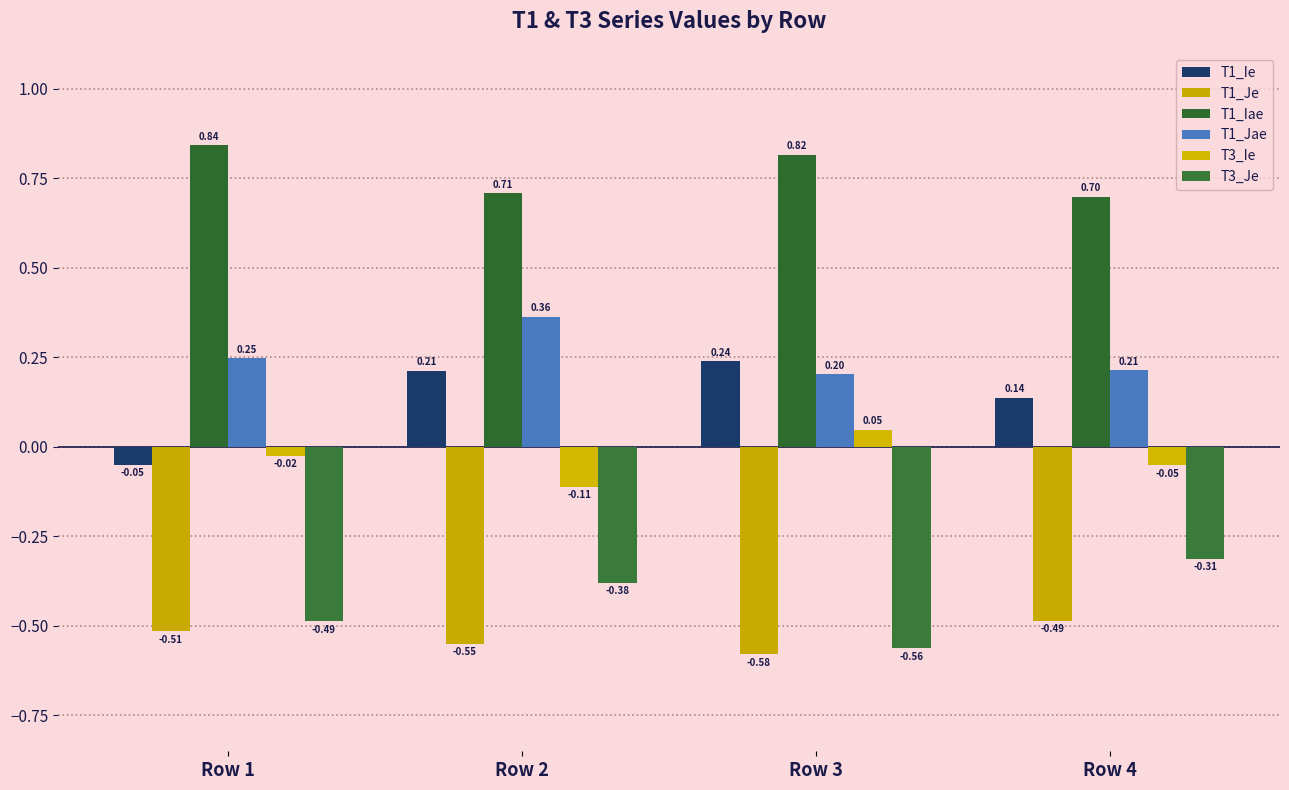

Which category has the lowest value in the T1_Iae series?

Row 4